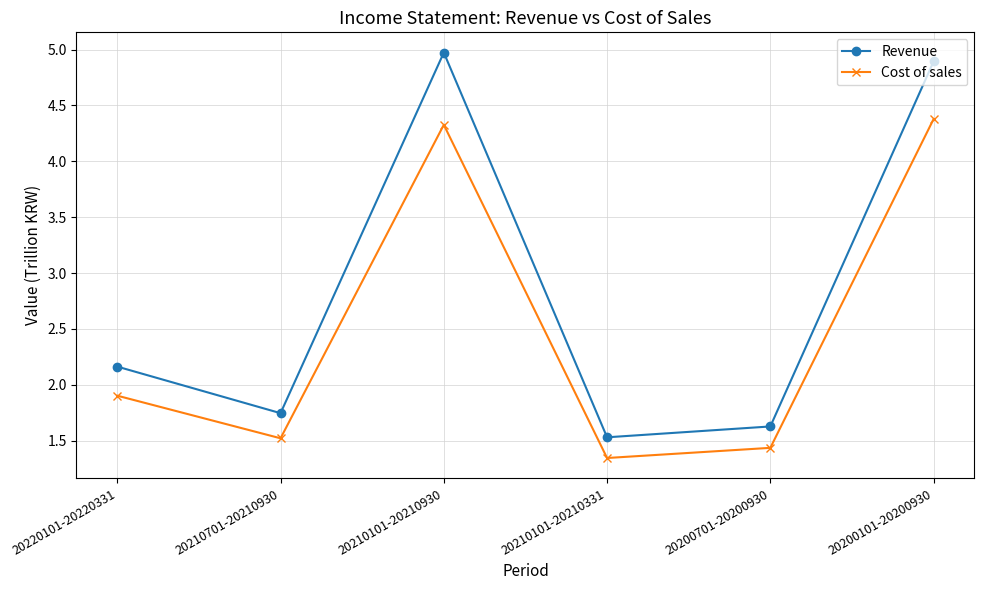

Does the chart have visible grid lines?

Yes